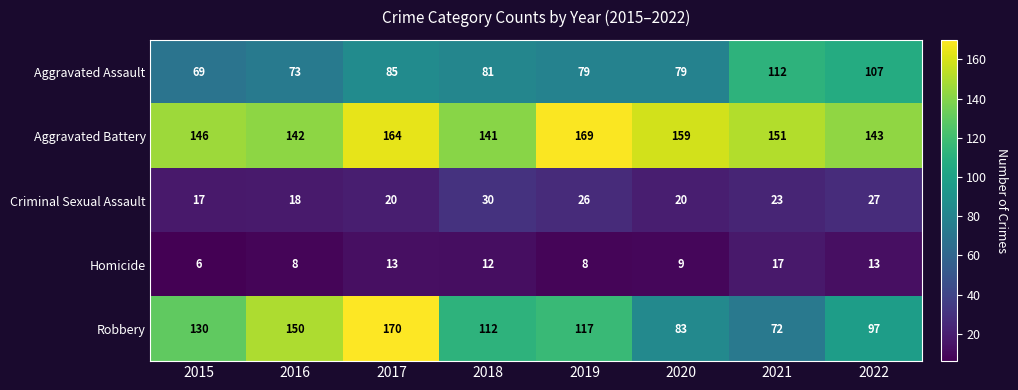

What is the sum of all Criminal Sexual Assault values?

181